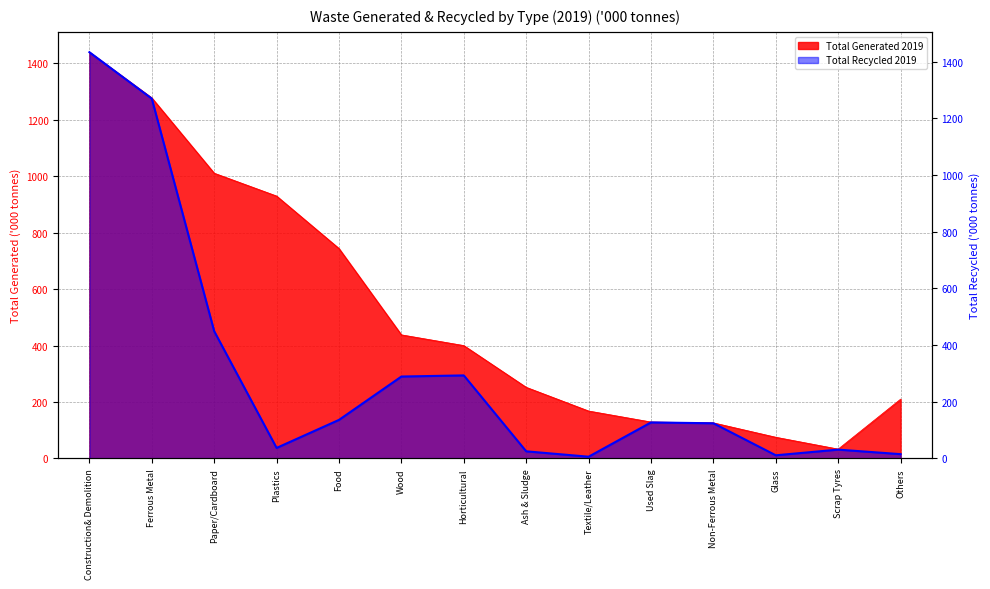

True or false: Total Recycled 2019 and Total Generated 2019 cross at least once.

False